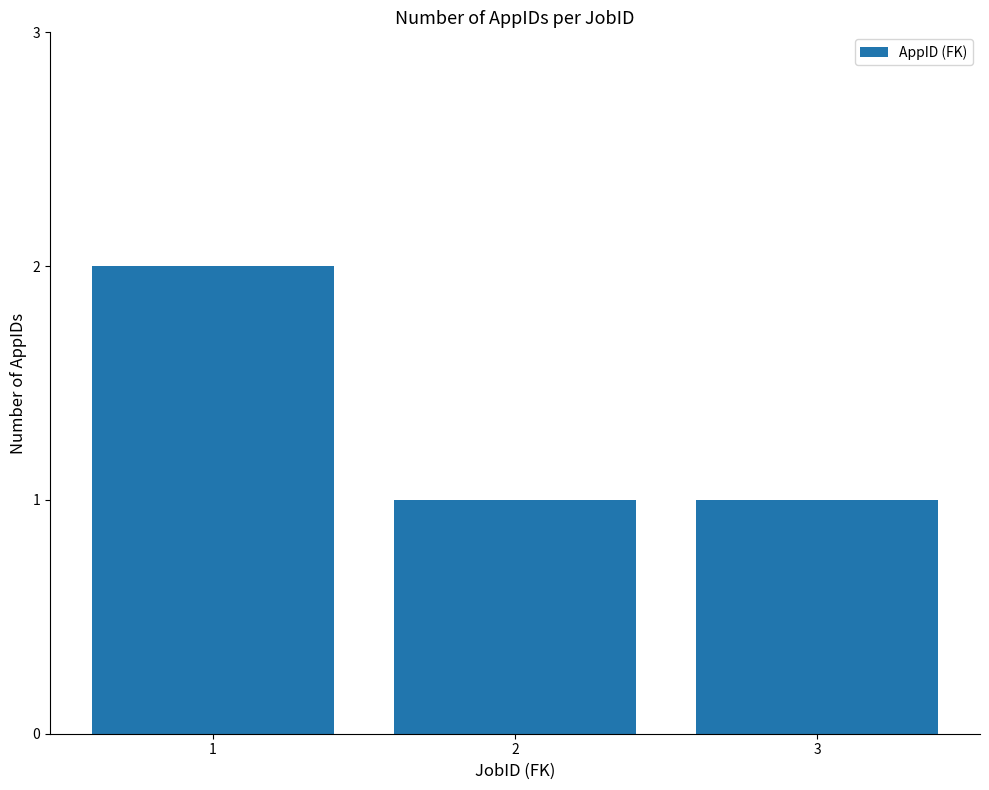

Reading left to right, list all the values displayed in this chart.

2	1	1